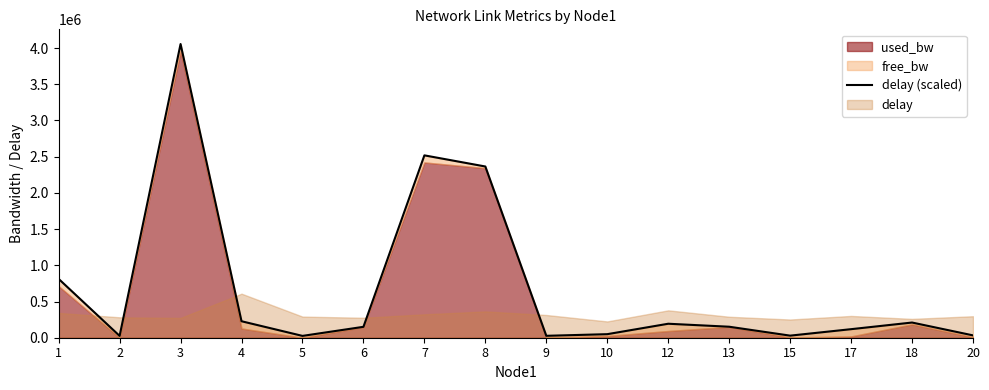

Reading right to left, what are all the values shown in this chart?

32337.4	209767.0	118055.7	28764.6	151839.6	193088.8	49008.0	26382.8	2364533.7	2518368.7	150607.7	25191.8	227627.4	4055857.1	25191.8	812295.0